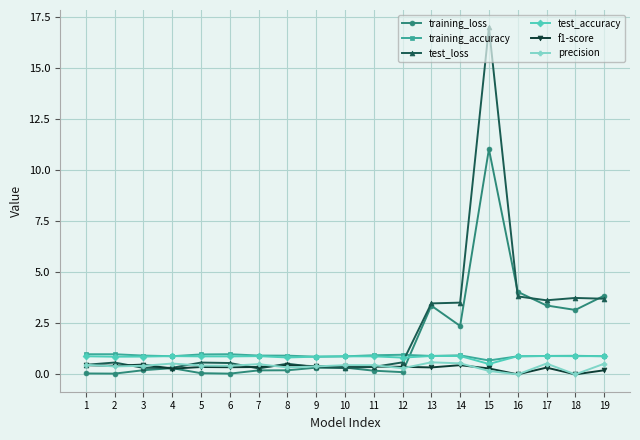

Which series has the widest spread of values?

test_loss